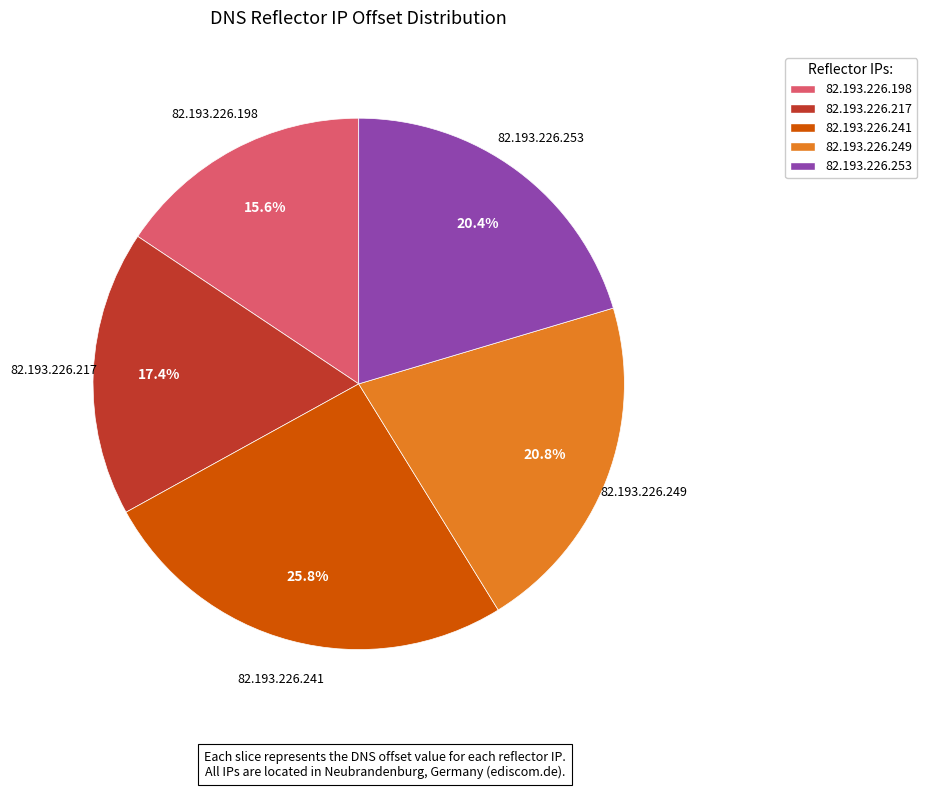

What is the total percentage of 82.193.226.253 and 82.193.226.217?

37.8%